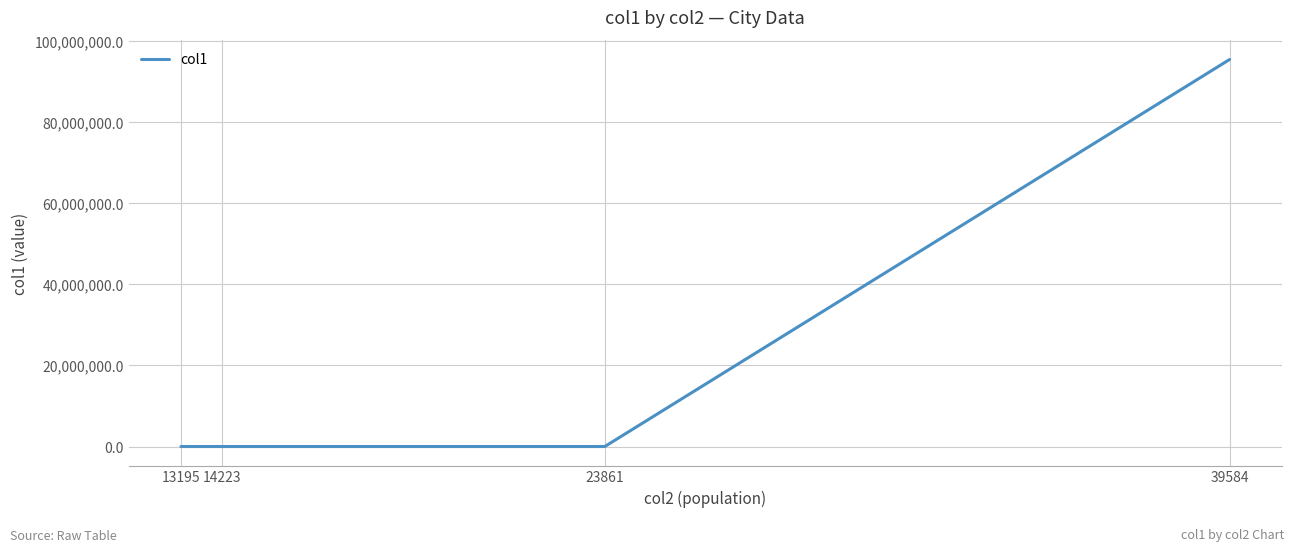

What is the greatest value displayed?

95492861.0